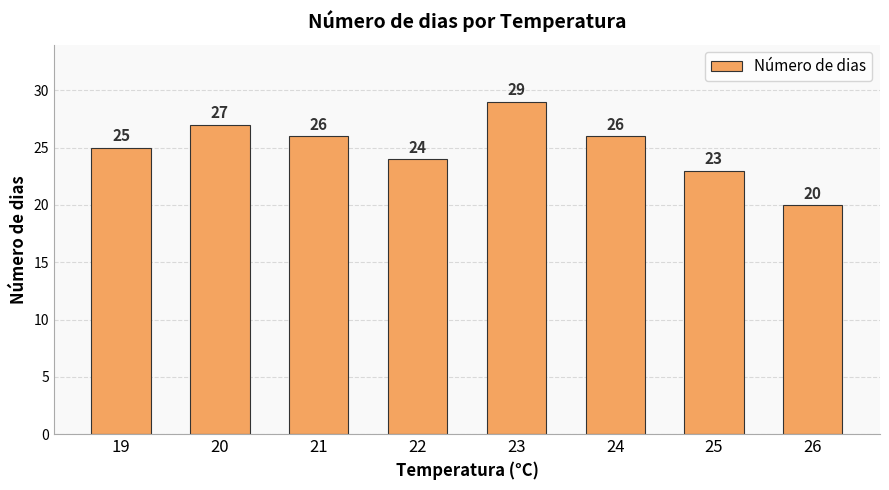

Read the value at 26.

20